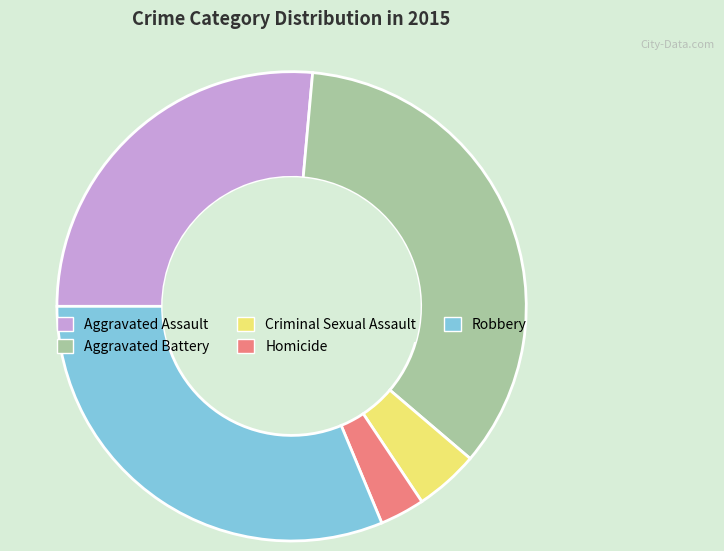

Combined, do Aggravated Assault and Robbery account for over 50%?

Yes